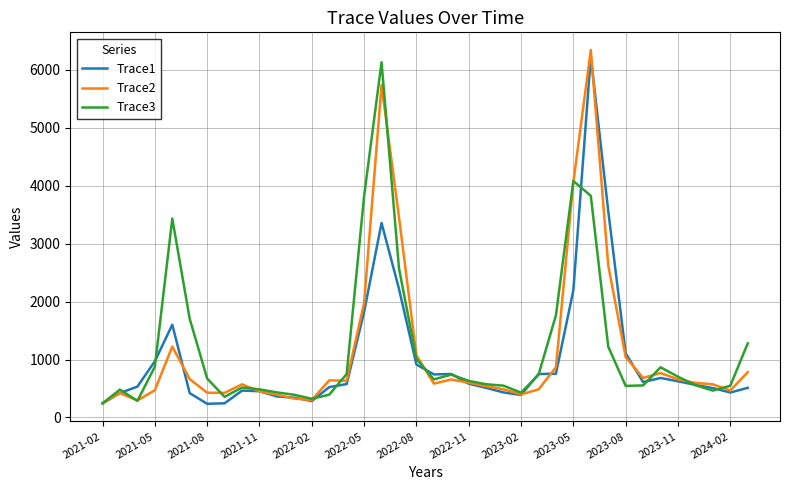

What is the minimum value shown in the chart?

236.0